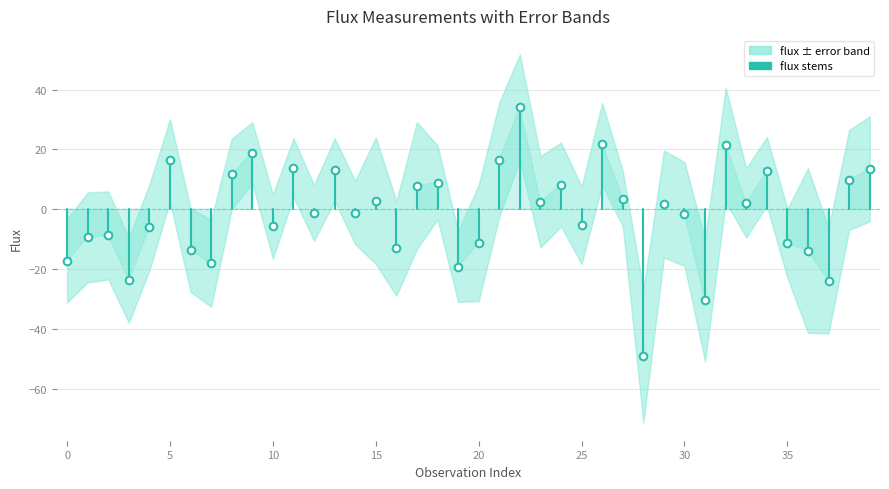

What is the range of Y values (max minus min)?

83.1